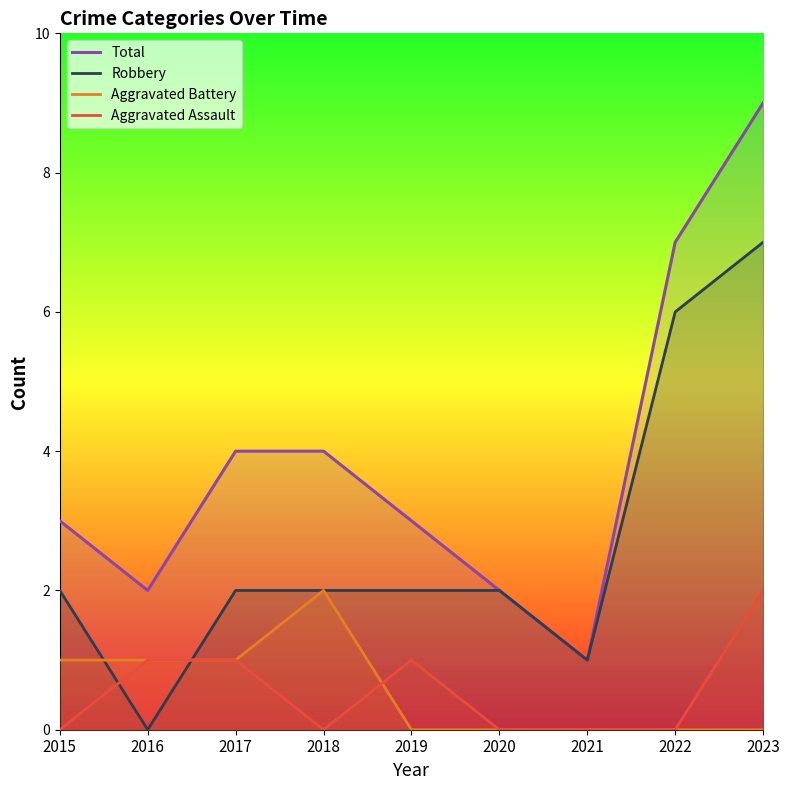

Reading right to left, list all the values displayed in this chart.

Total: 9	7	1	2	3	4	4	2	3
Robbery: 7	6	1	2	2	2	2	0	2
Aggravated Battery: 0	0	0	0	0	2	1	1	1
Aggravated Assault: 2	0	0	0	1	0	1	1	0